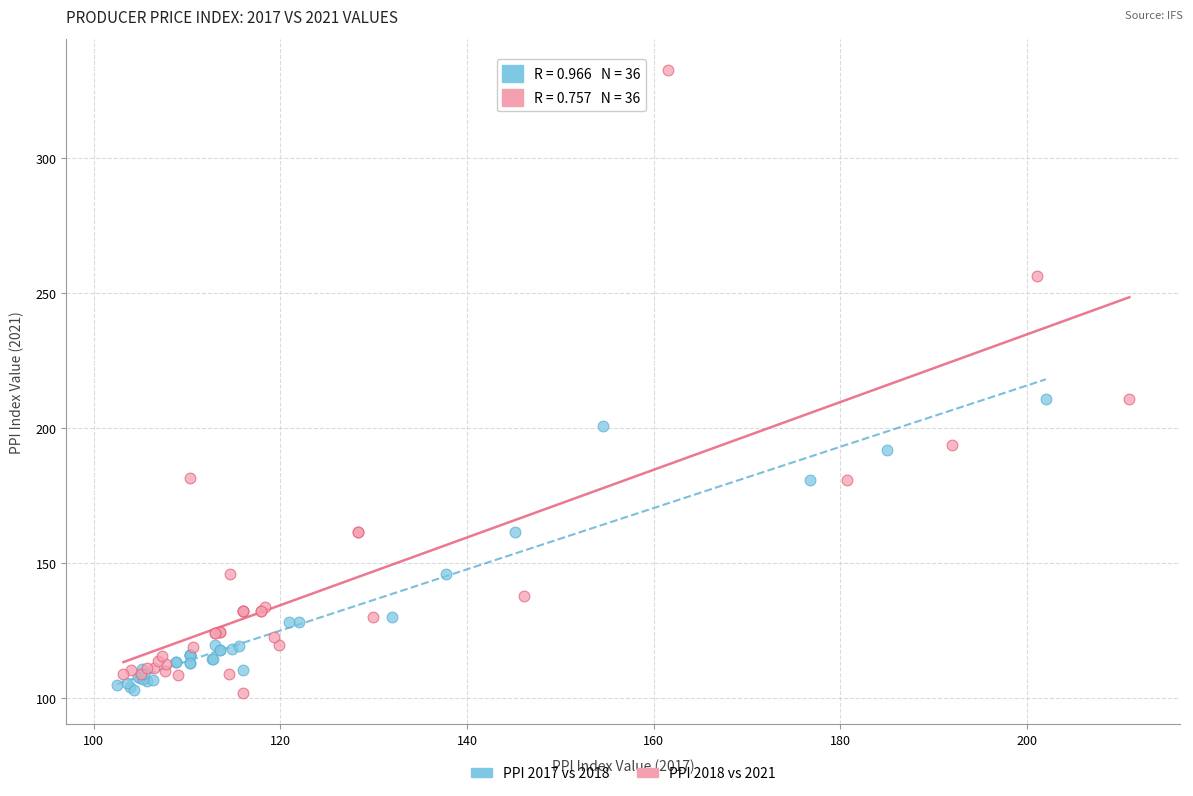

Which series has the largest Y range (max minus min)?

PPI 2018 vs 2021